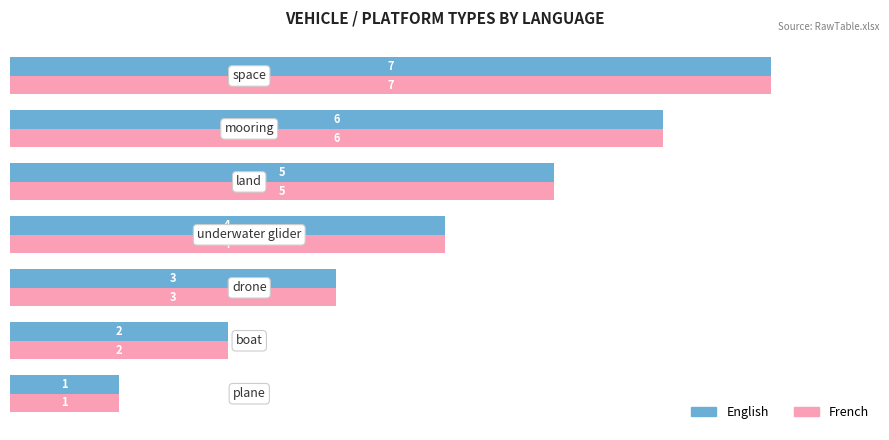

What is the highest value of the French series?

7